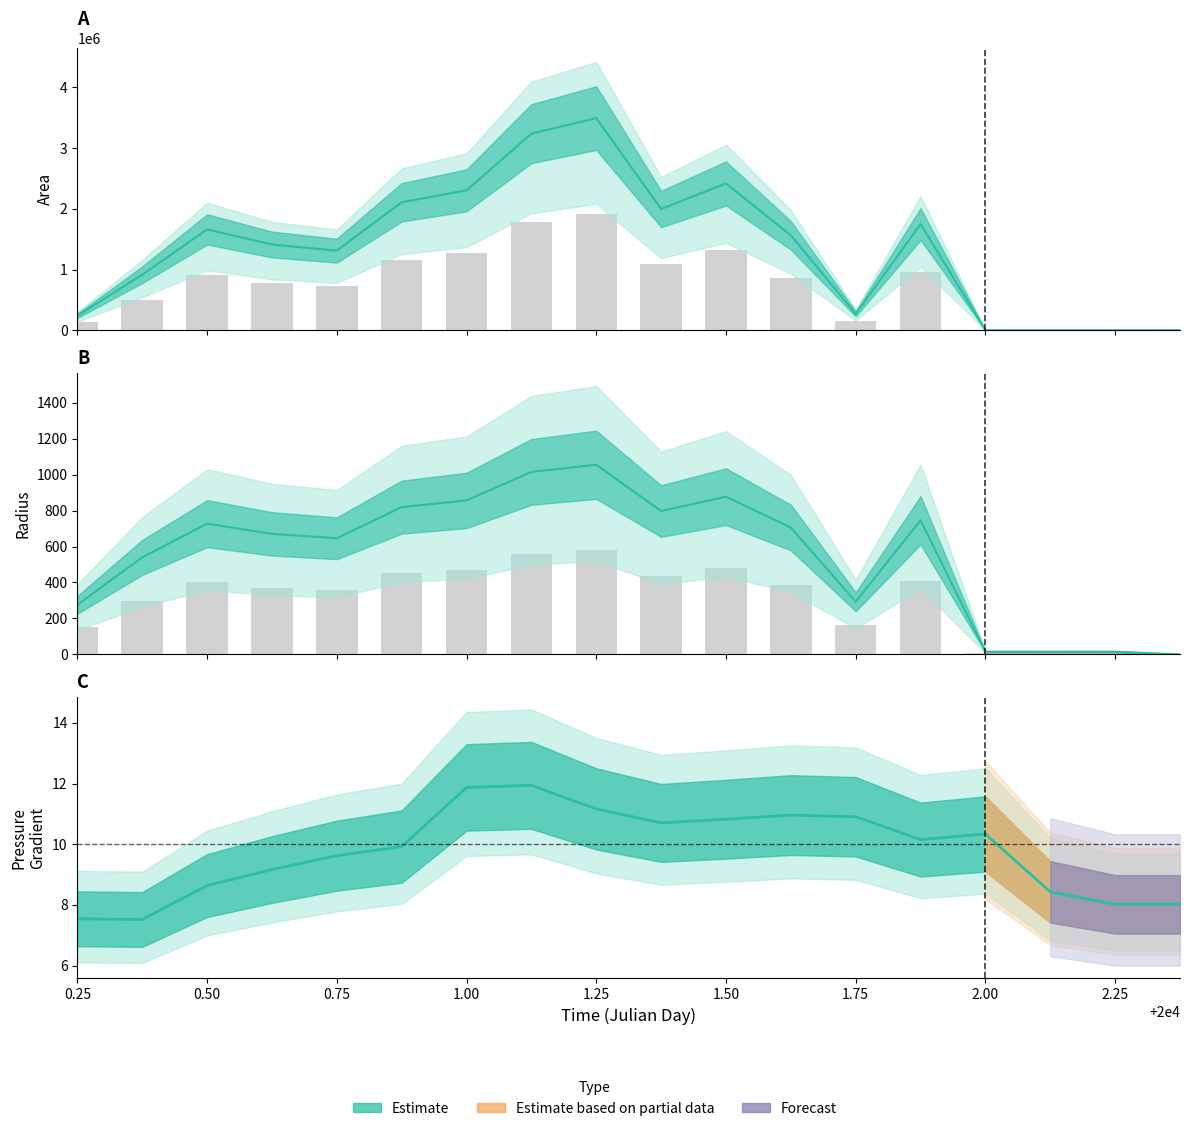

Reading left to right, list all the values displayed in this chart.

area: 238750.0	915000.0	1661875.0	1412500.0	1311875.0	2108750.0	2305625.0	3238750.0	3495625.0	1998125.0	2418750.0	1563750.0	269375.0	1750000.0	625.0	625.0	625.0	0.0
p_grad: 7.5	7.5	8.6	9.2	9.6	9.9	11.9	11.9	11.2	10.7	10.8	11.0	10.9	10.2	10.3	8.4	8.0	8.0
radius: 275.7	539.7	727.3	670.5	646.2	819.3	856.7	1015.3	1054.8	797.5	877.4	705.5	292.8	746.4	14.1	14.1	14.1	0.0